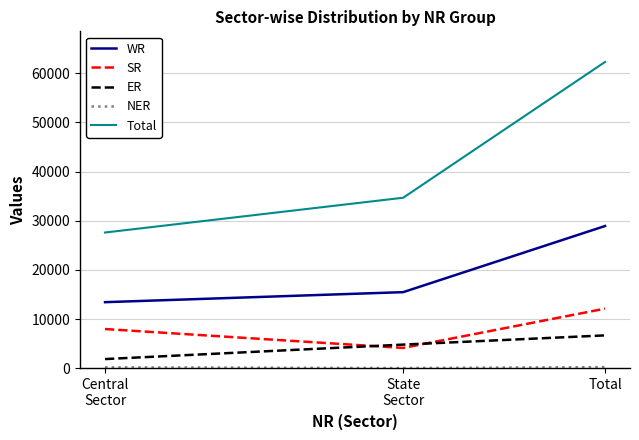

Which series has the largest total across all categories?

Total